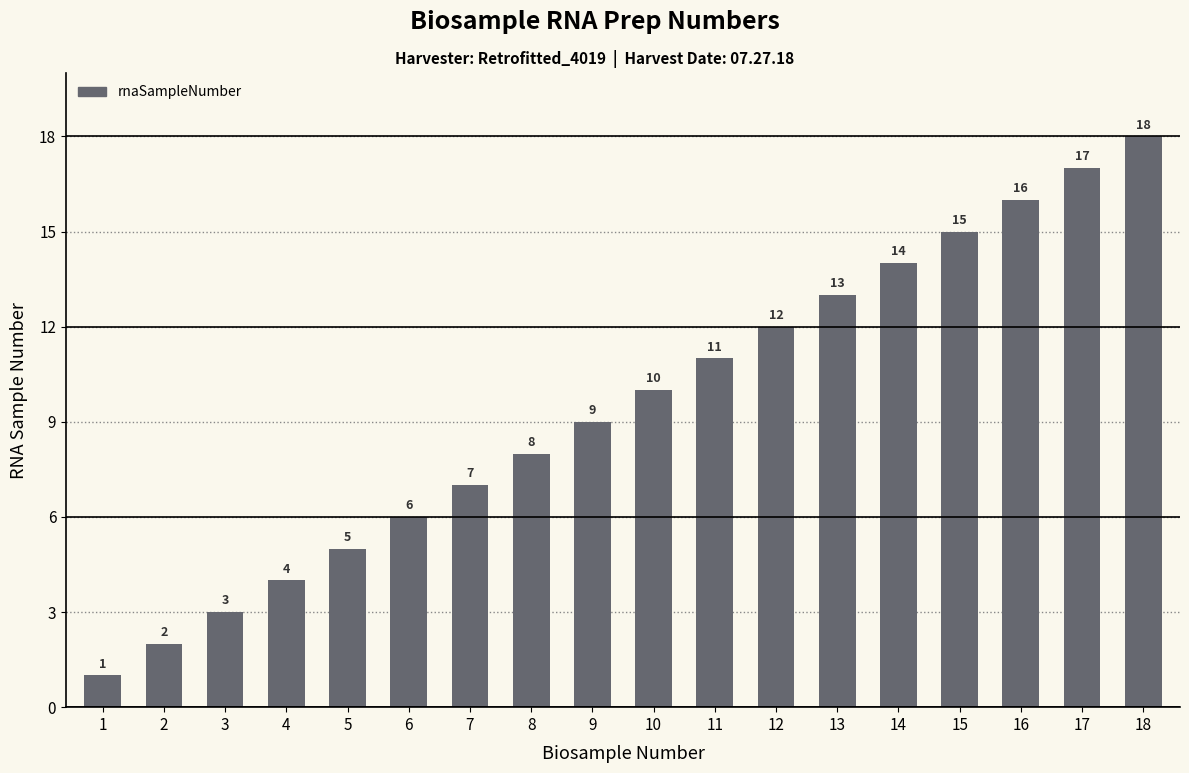

Reading right to left, transcribe all the data shown in this chart.

18	17	16	15	14	13	12	11	10	9	8	7	6	5	4	3	2	1